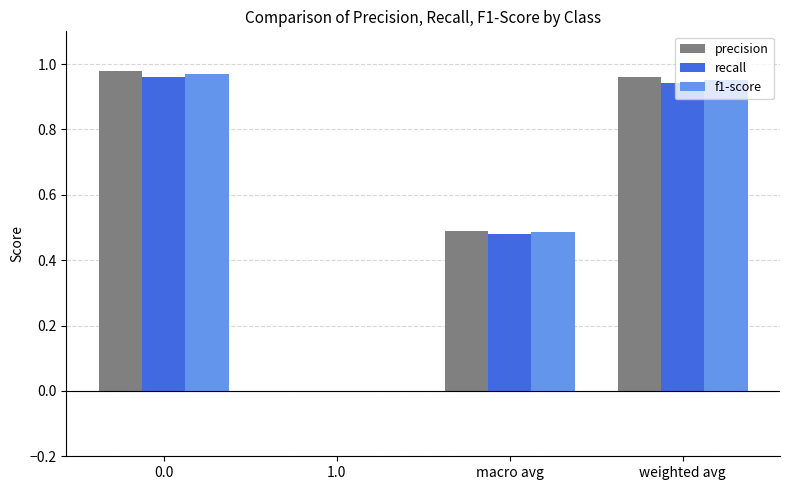

Is the value of recall at macro avg greater than the value of f1-score at 1.0?

Yes